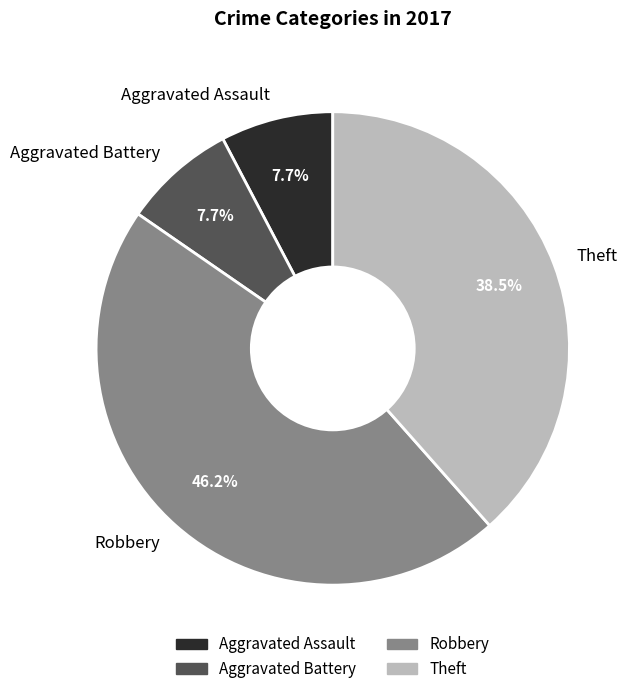

What is the ratio of the value at Aggravated Battery to the value at Aggravated Assault?

1.0